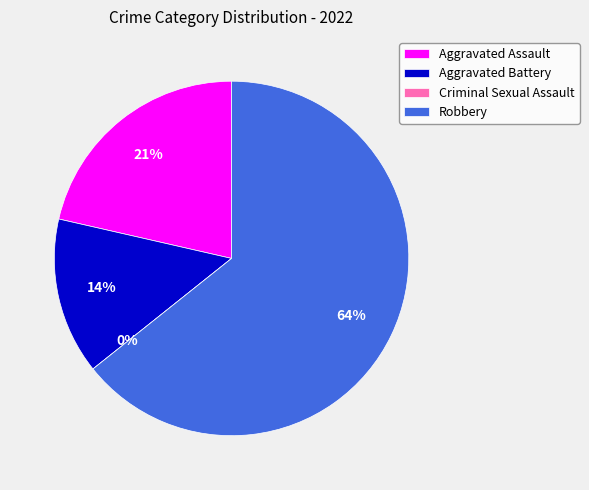

What percentage is the Aggravated Assault slice, to the nearest percent?

21%